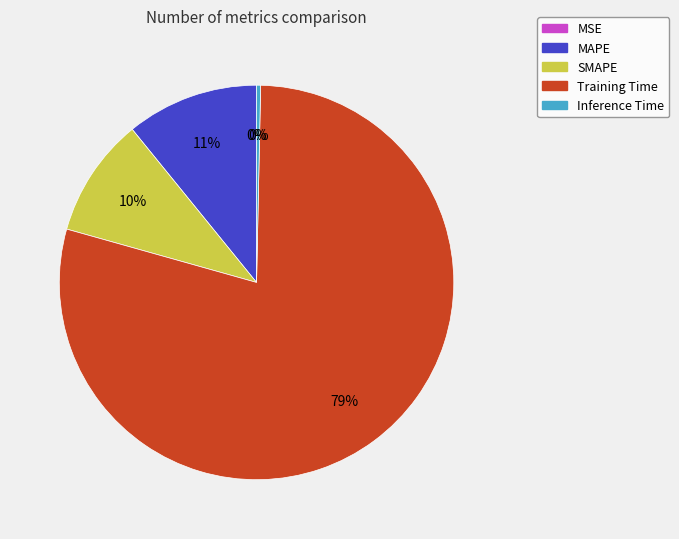

Which slice is the largest?

Training Time